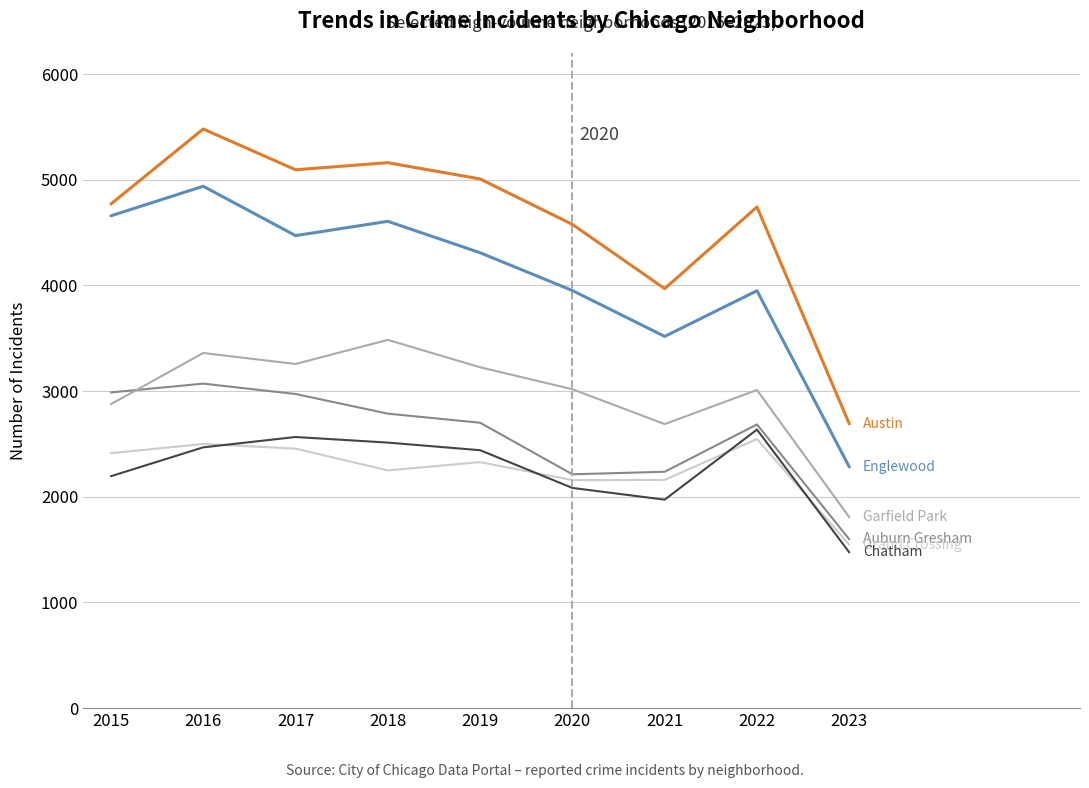

What is the minimum value shown in the chart?

1474